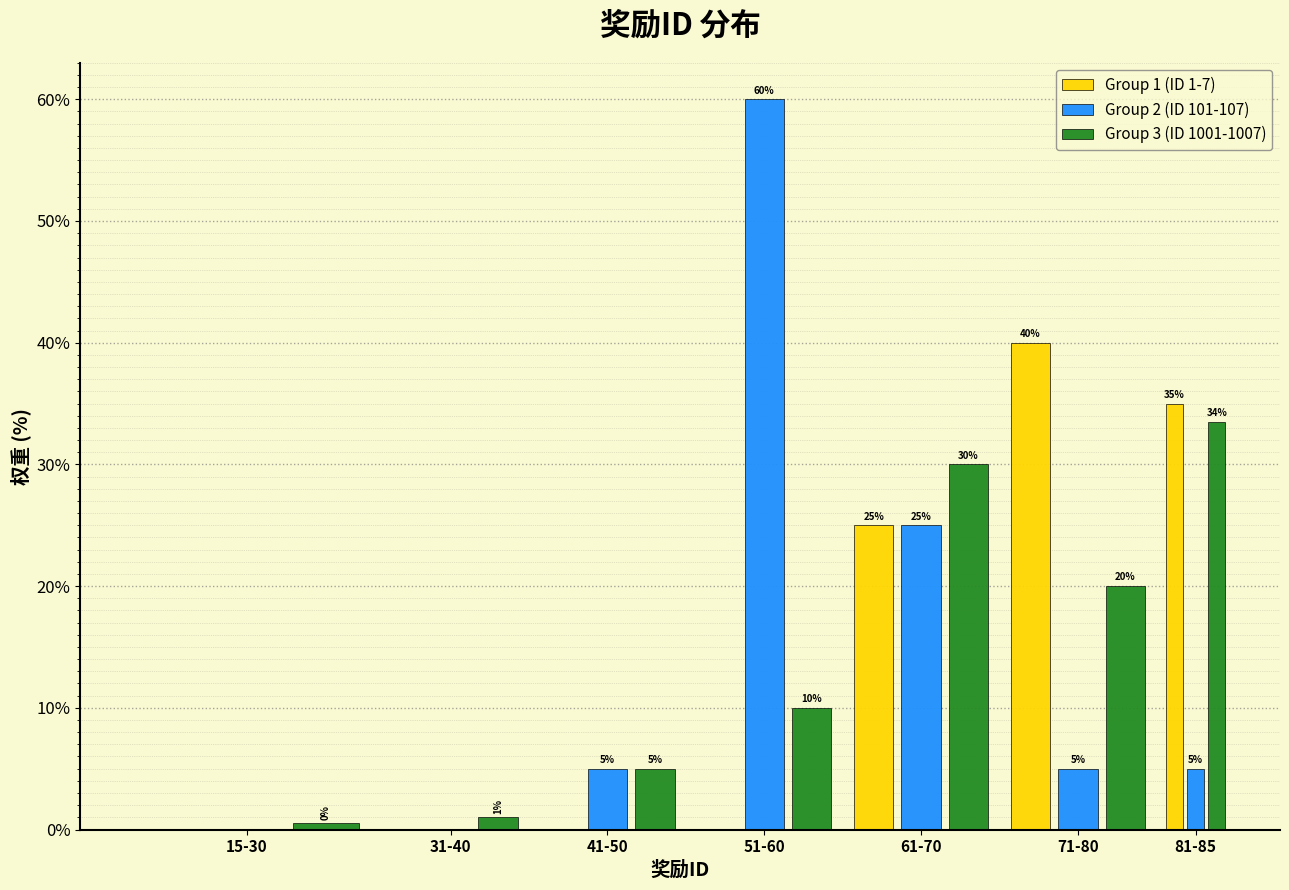

Which series changed the most between 41-50 and 81-85?

Group 1 (ID 1-7)